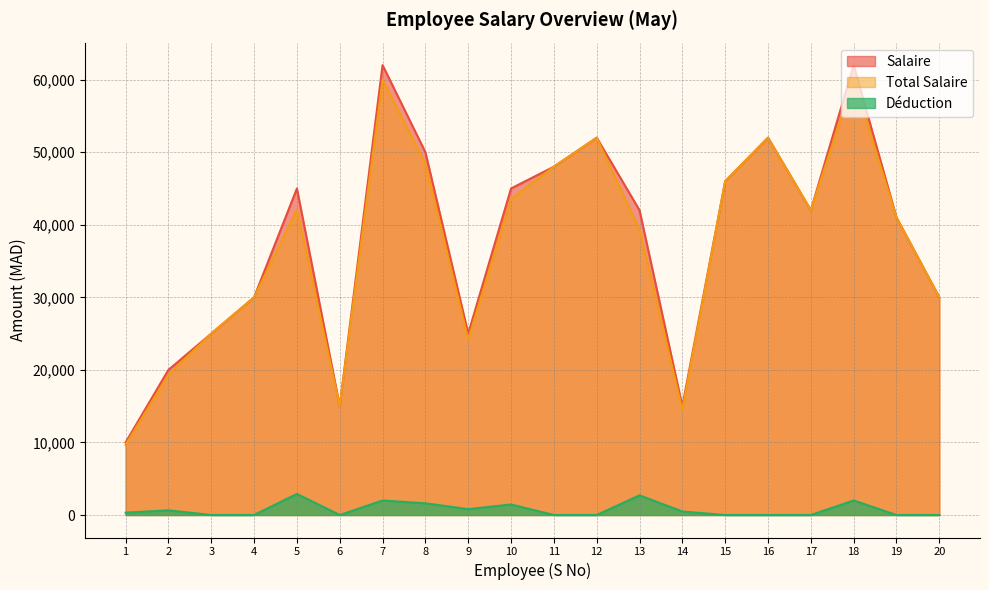

True or false: Salaire and Déduction intersect in this chart.

False